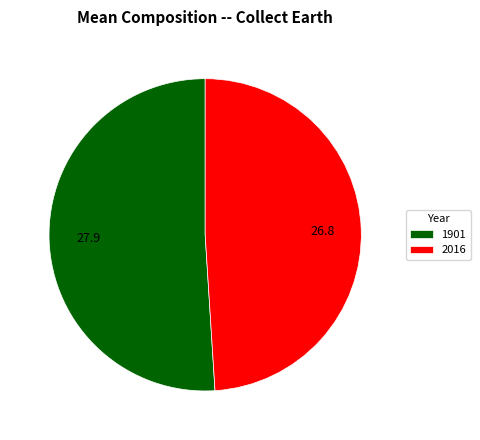

Does 1901 represent more than half of the total?

Yes